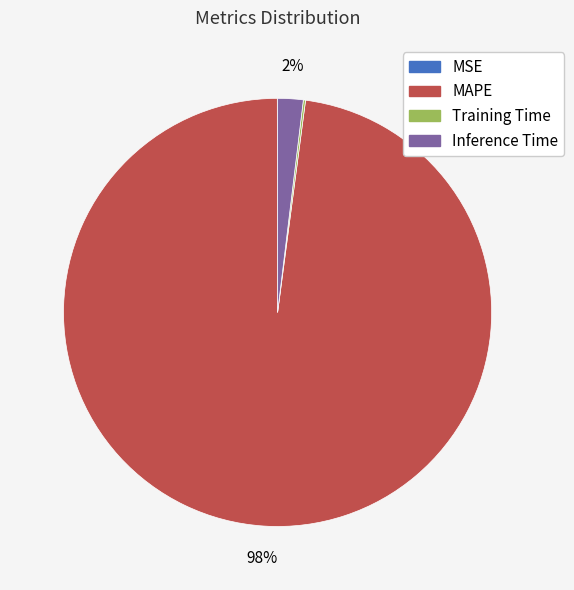

To the nearest percent, what is the combined percentage of Inference Time and MAPE?

100%